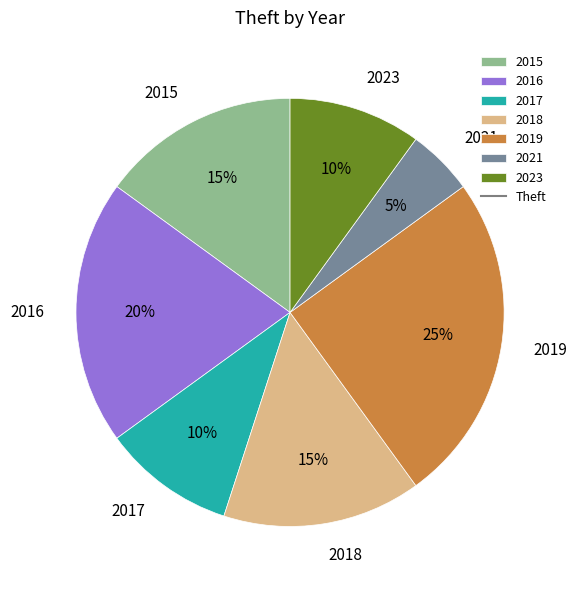

To the nearest percent, what is the average slice percentage?

14%